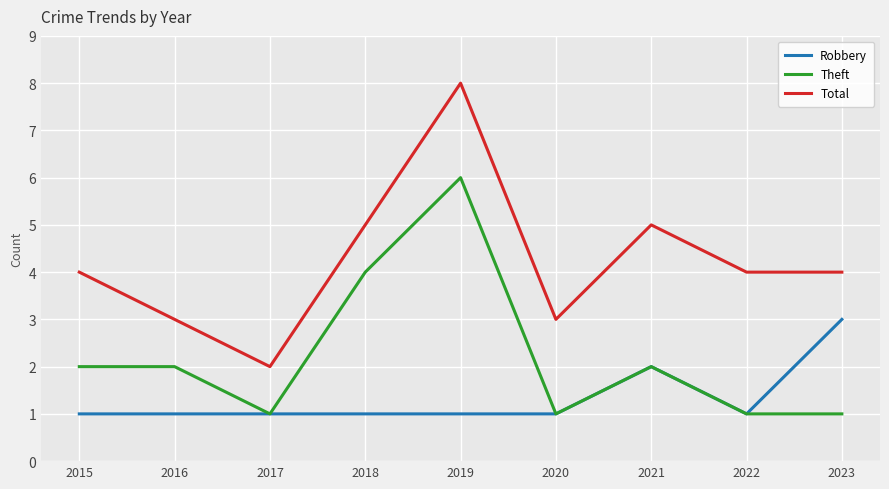

Between 2018 and 2020, which series saw the biggest shift?

Theft